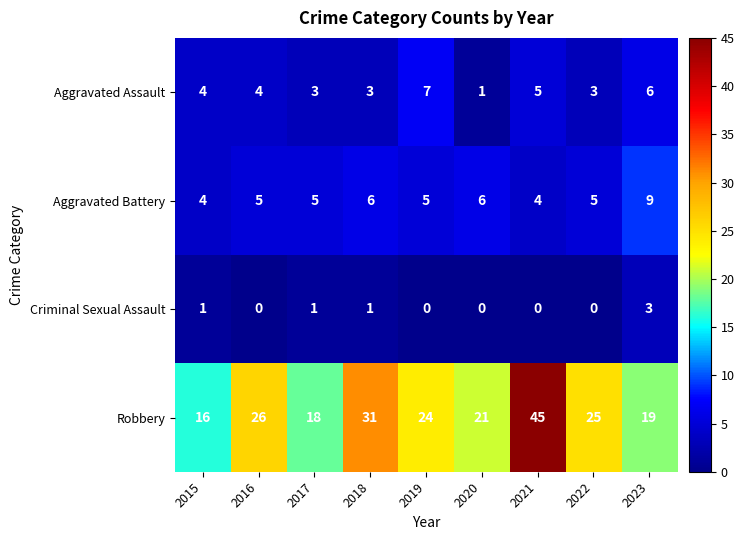

True or false: Robbery has a value of 24 at 2017.

False